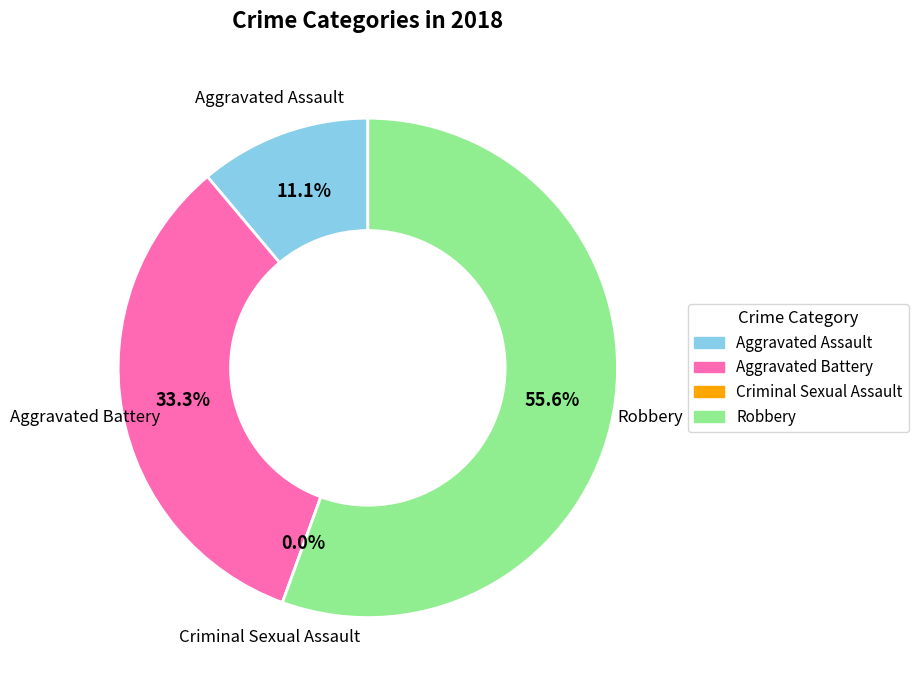

To the nearest percent, what is the difference between the largest and smallest slice percentages?

56%